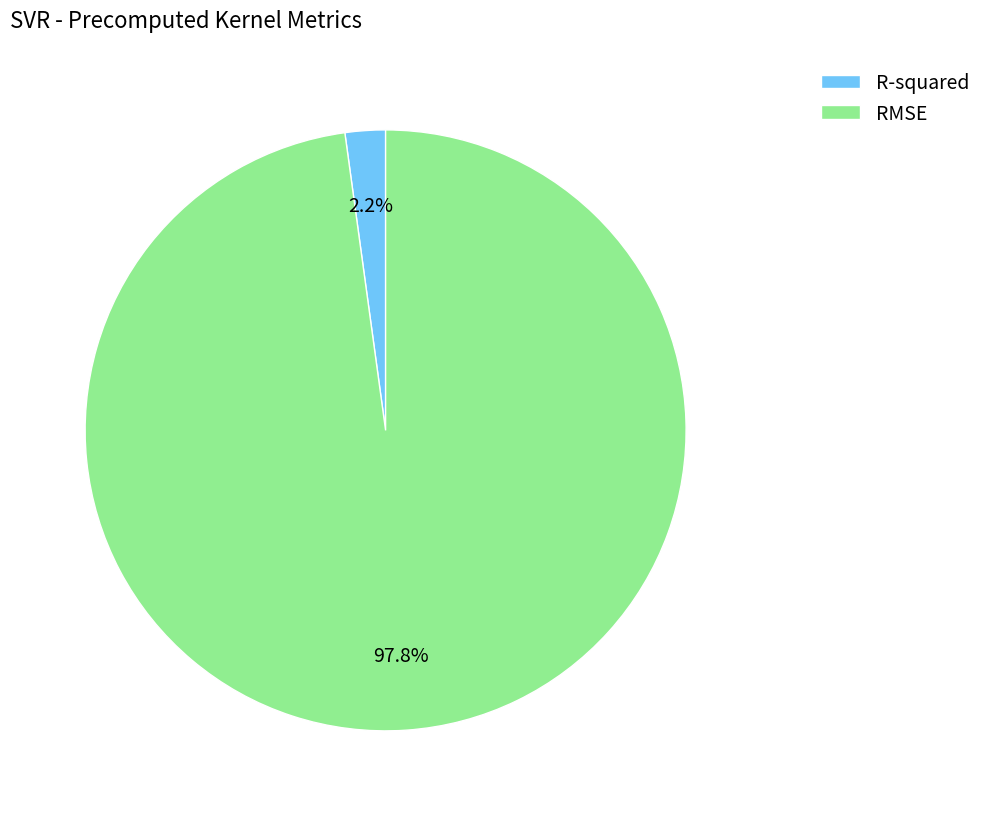

To the nearest percent, what is the difference between the R-squared and RMSE slice percentages?

96%